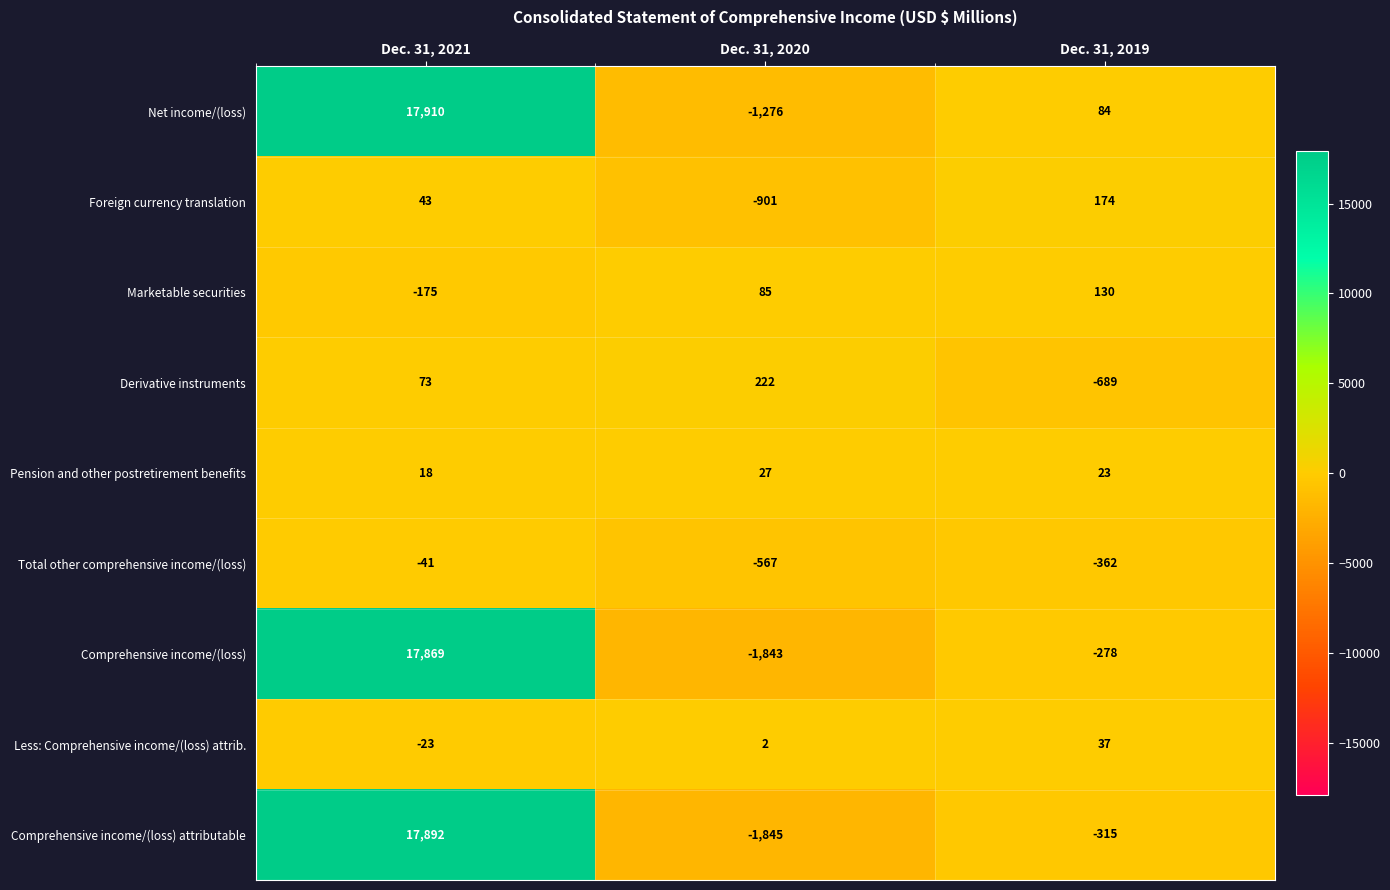

What is the sum of the Comprehensive income/(loss) attributable values at Dec. 31, 2020 and Dec. 31, 2021?

16047